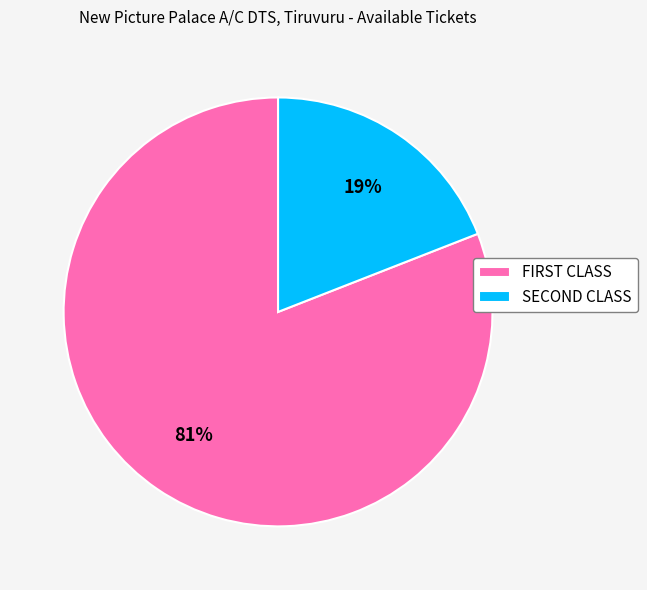

To the nearest percent, what is the difference between the largest and smallest slice percentages?

62%